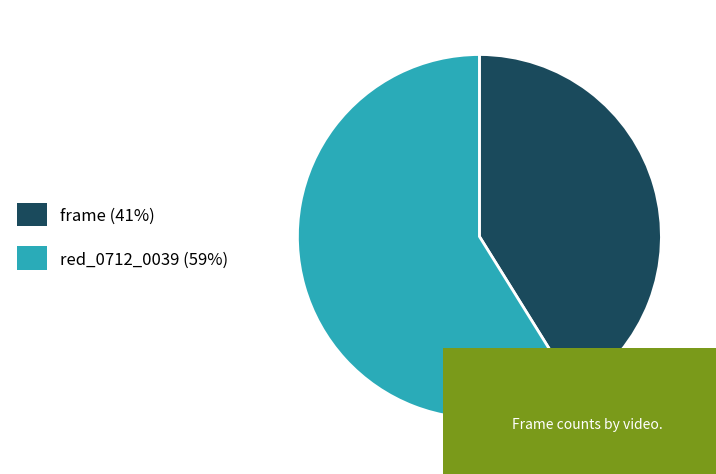

Which has a higher value, frame (41%) or red_0712_0039 (59%)?

red_0712_0039 (59%)